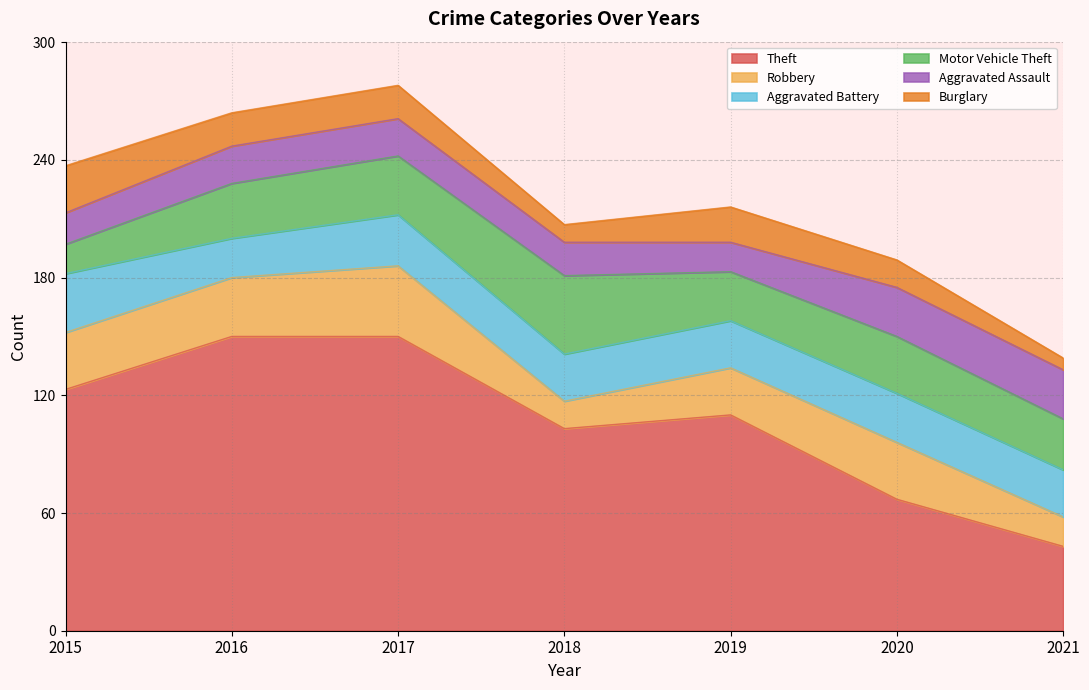

True or false: Burglary and Robbery intersect in this chart.

False